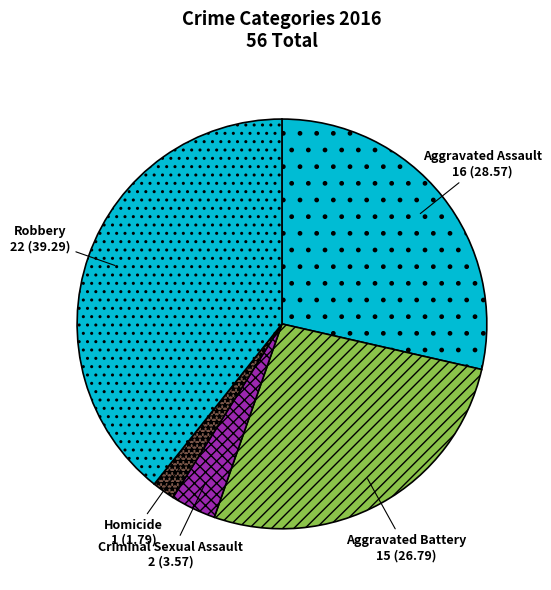

Is there a majority slice in this chart?

No